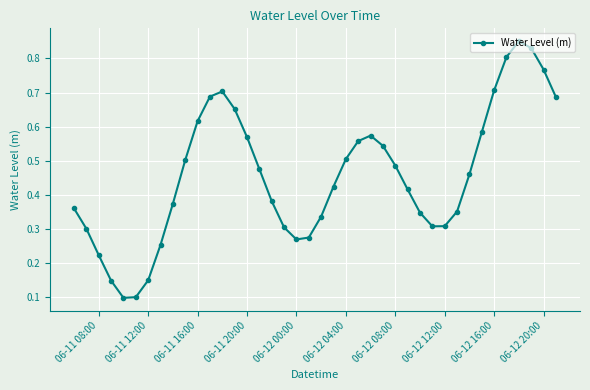

What is the sum of all values?

18.3